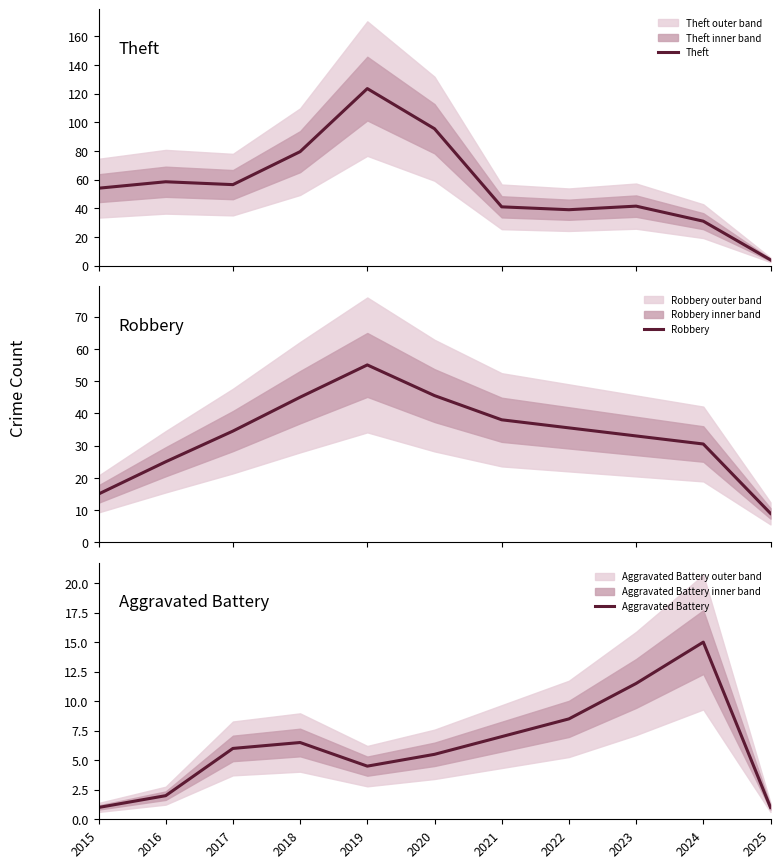

How many series are shown in this chart?

3